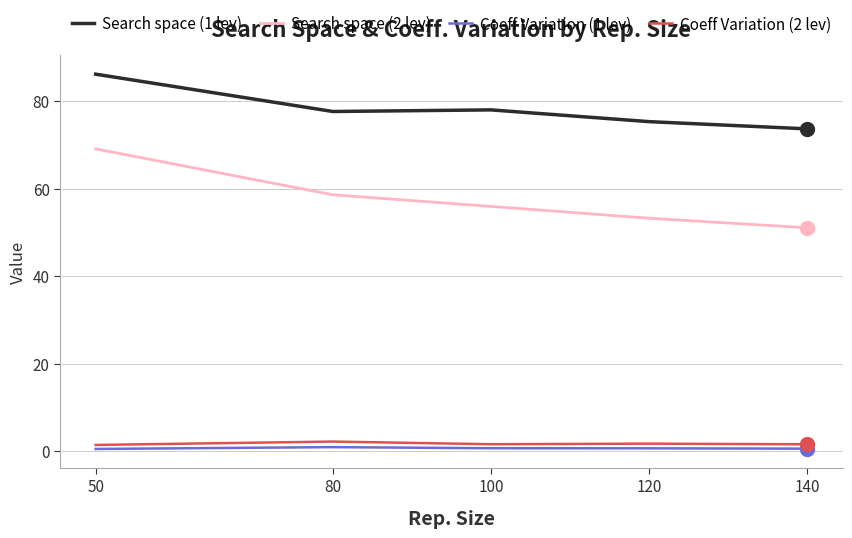

What is the smallest value displayed?

0.5